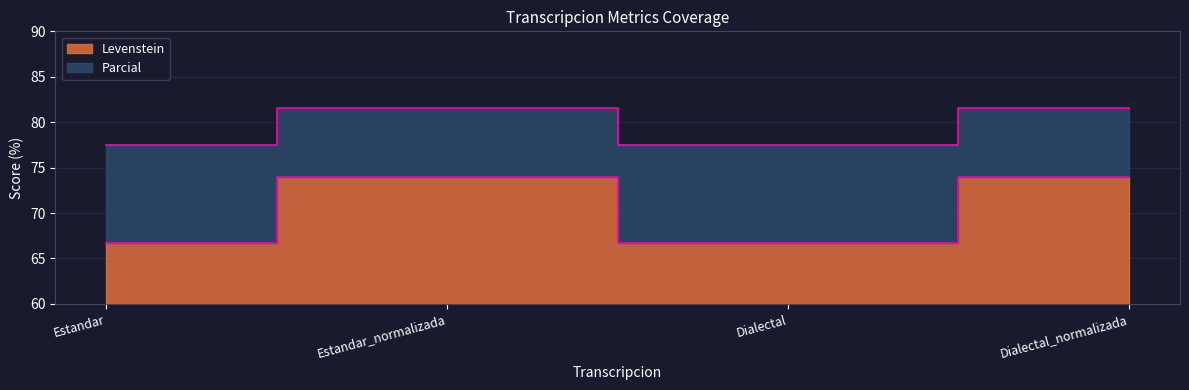

The Parcial series shows 140.6 at Estandar_normalizada. True or false?

False